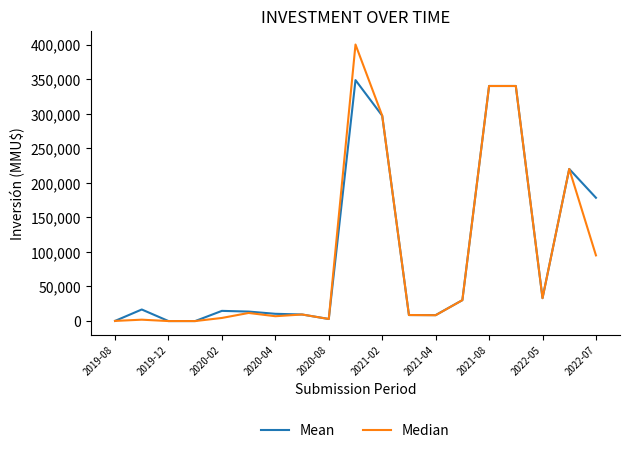

Rank the series by their maximum value, from lowest to highest.

Mean, Median